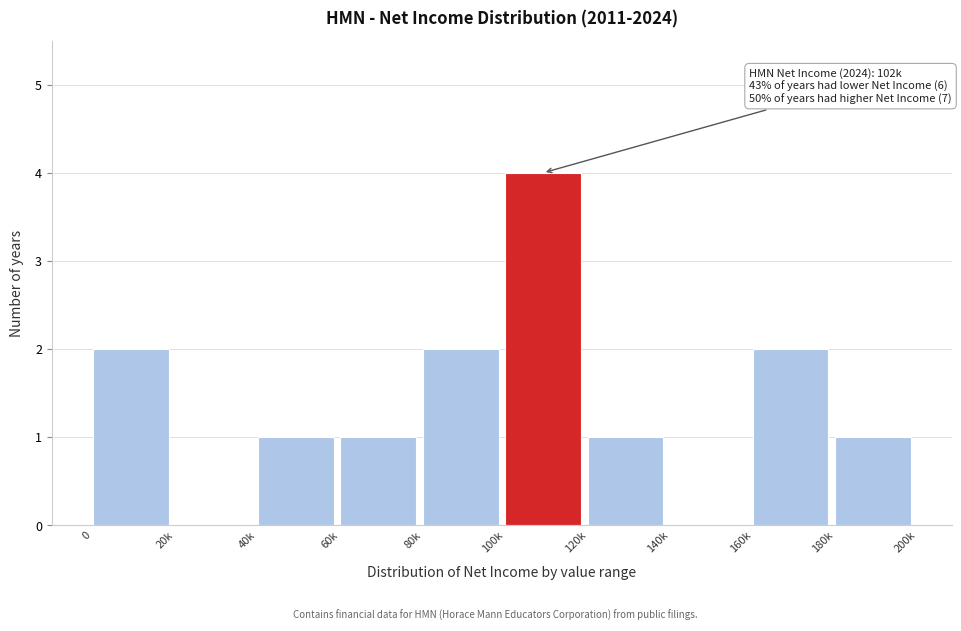

True or false: the data shows 3 at 20k.

False